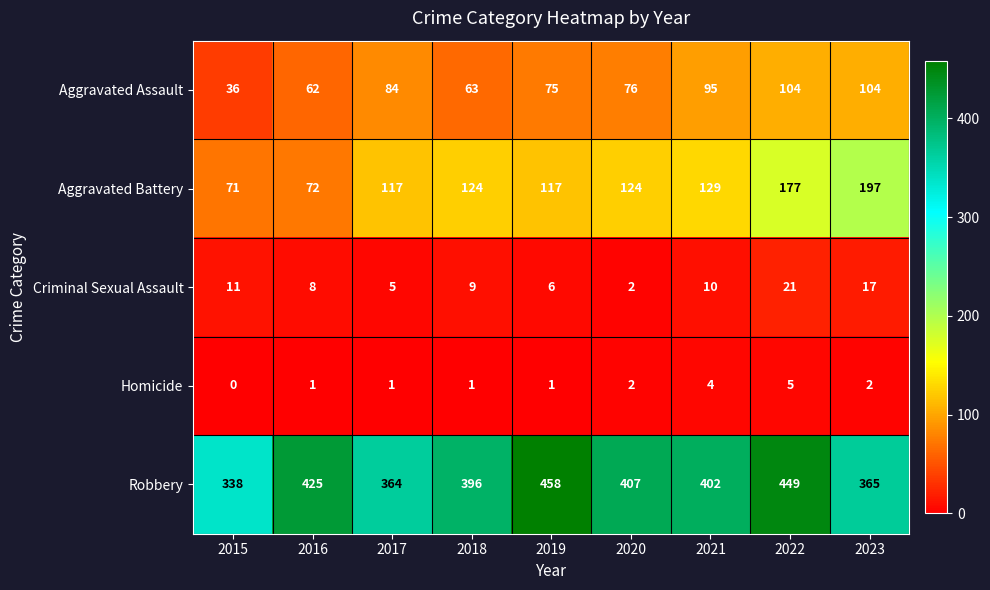

What is the maximum value for Aggravated Assault?

104